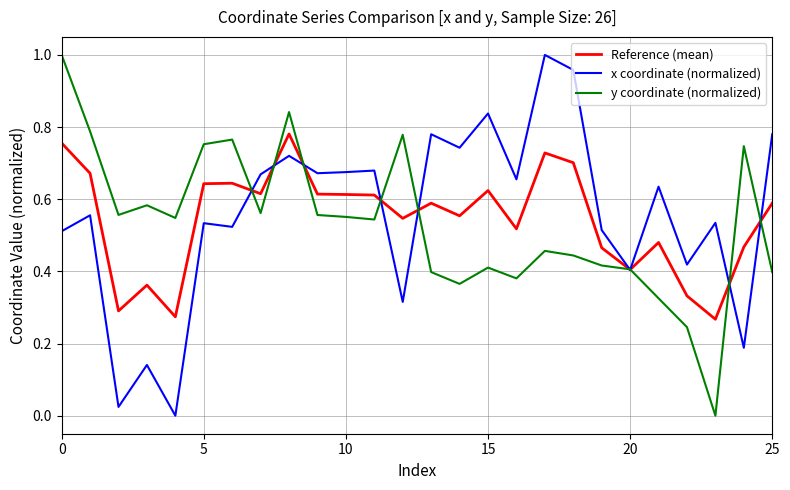

How many lines are shown in the chart?

3